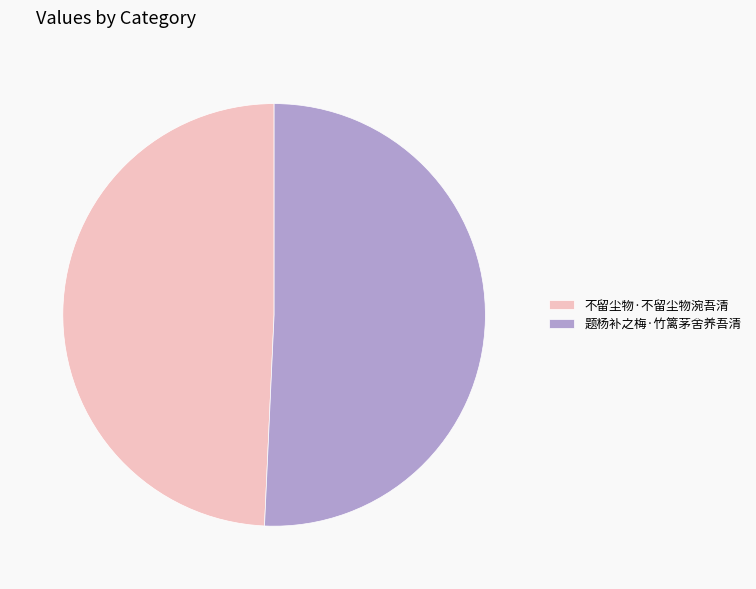

Rank the categories by value from lowest to highest.

不留尘物·不留尘物涴吾清, 题杨补之梅·竹篱茅舍养吾清